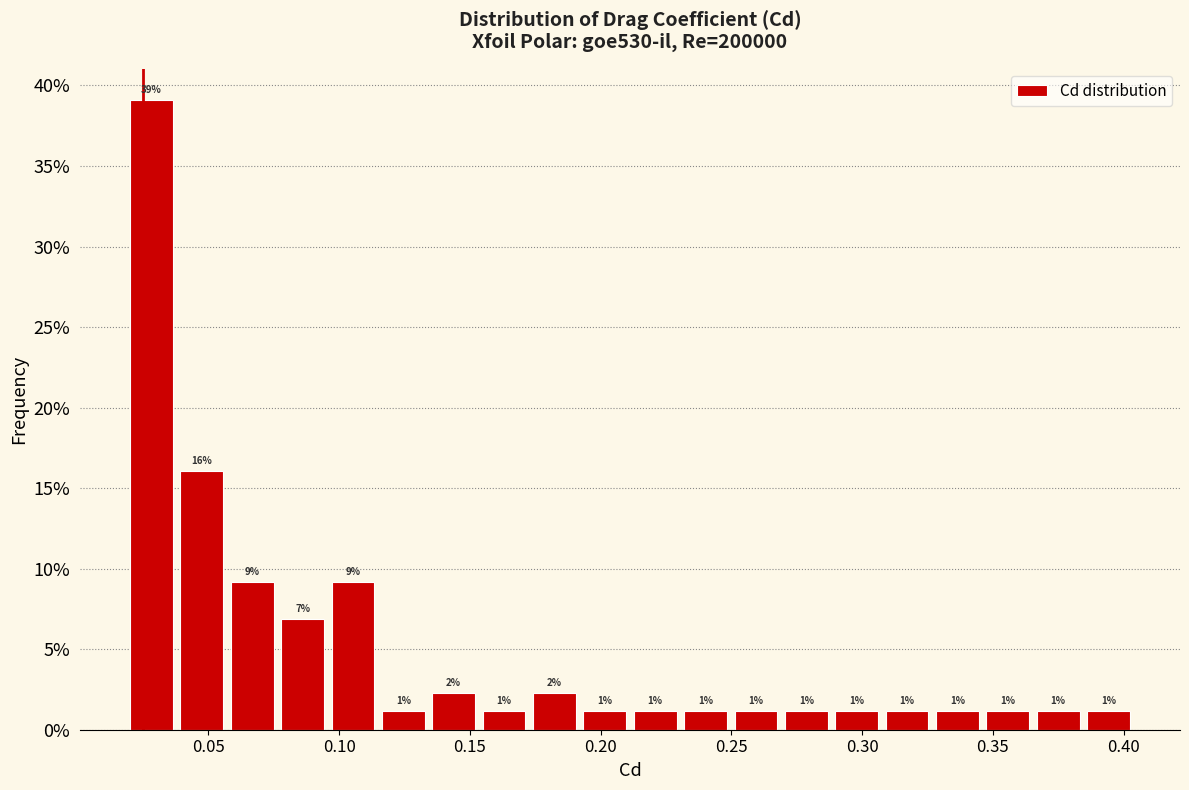

Around what value on the x-axis is the tallest bar? Give the approximate position of its centre, as read against the axis.

0.030